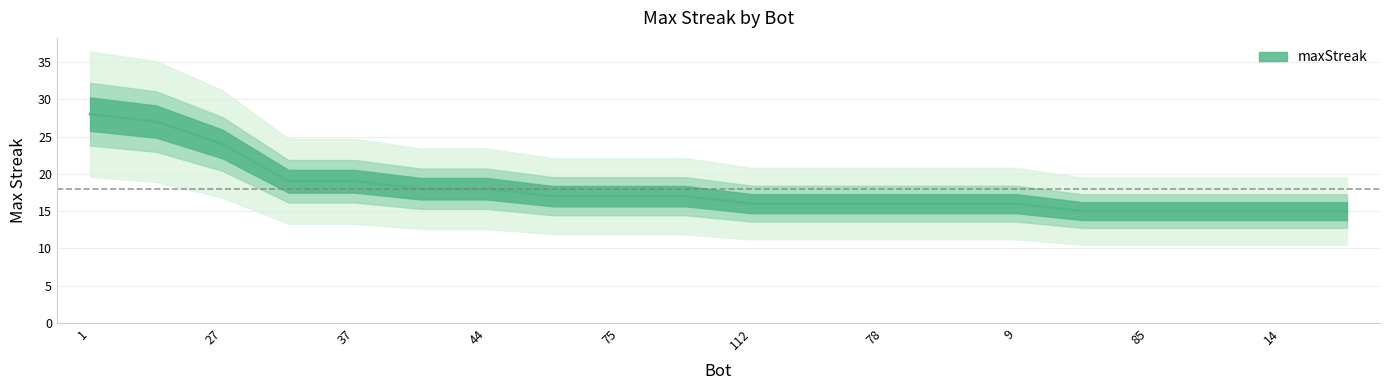

Does the chart display data point markers on the line(s)?

No